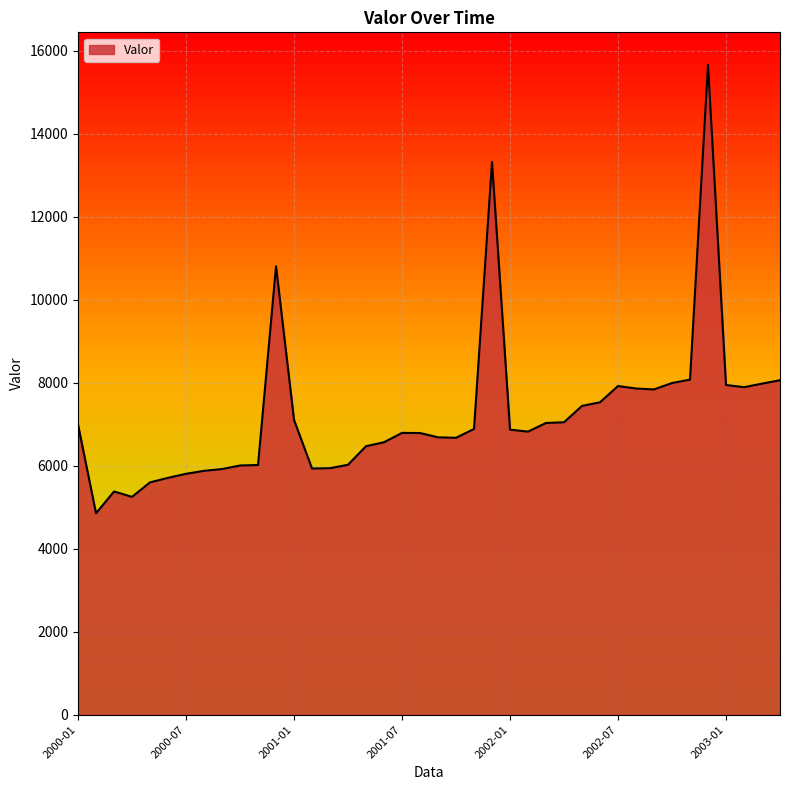

Does the chart display data point markers on the line(s)?

No